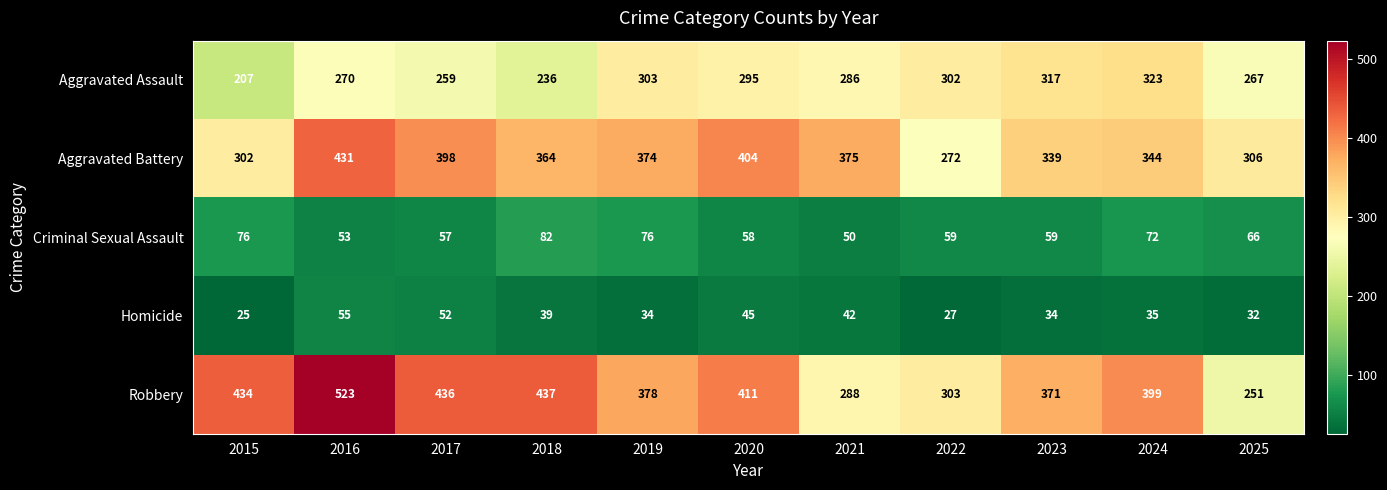

Is it true that Aggravated Assault equals 270 at 2016?

True